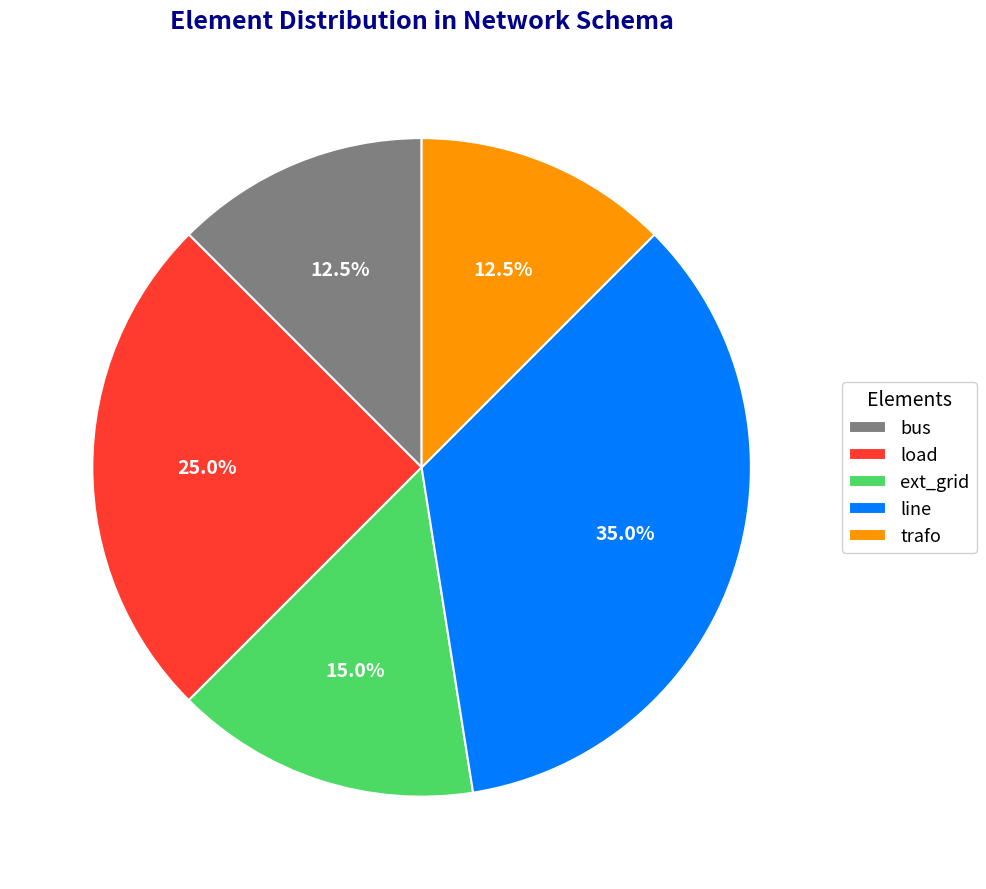

What portion of the pie excludes ext_grid?

85.0%